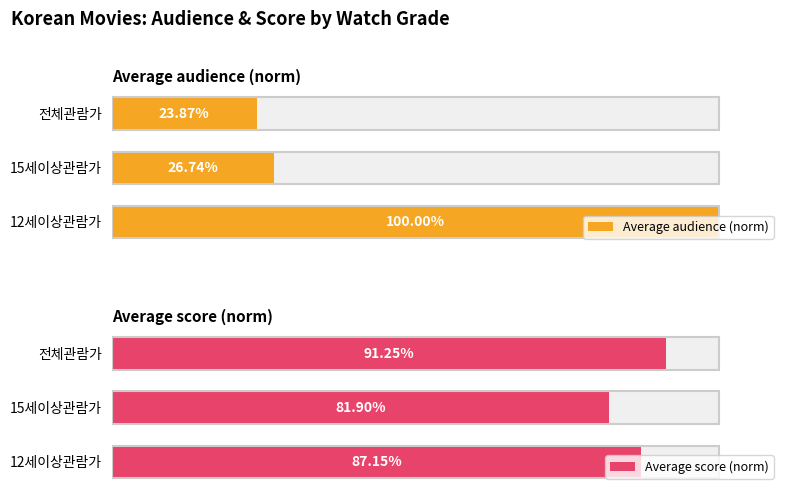

The Average score (norm) series shows 133.5 at 15세이상관람가. True or false?

False